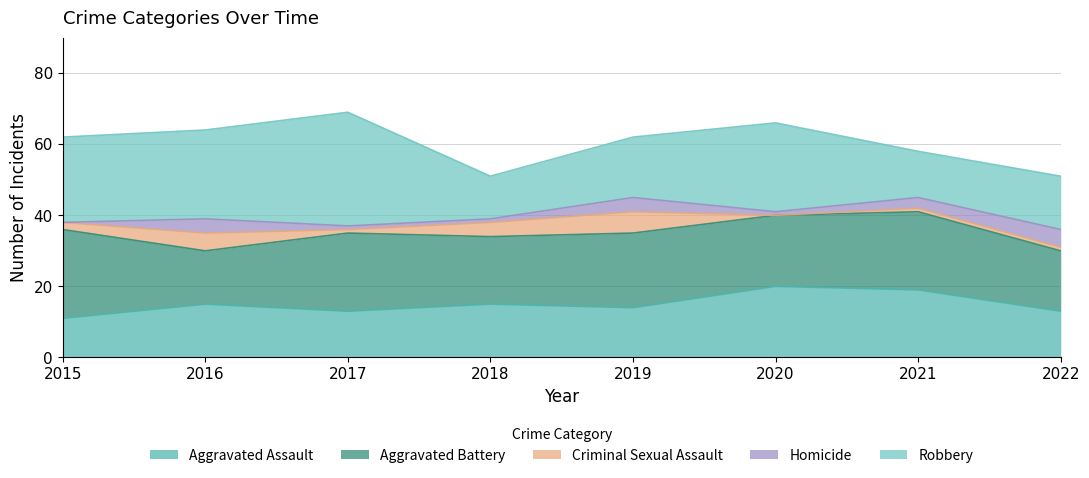

Reading left to right, extract all data points from this chart.

Aggravated Assault: 11	15	13	15	14	20	19	13
Aggravated Battery: 25	15	22	19	21	20	22	17
Criminal Sexual Assault: 2	5	1	4	6	0	1	1
Homicide: 0	4	1	1	4	1	3	5
Robbery: 24	25	32	12	17	25	13	15